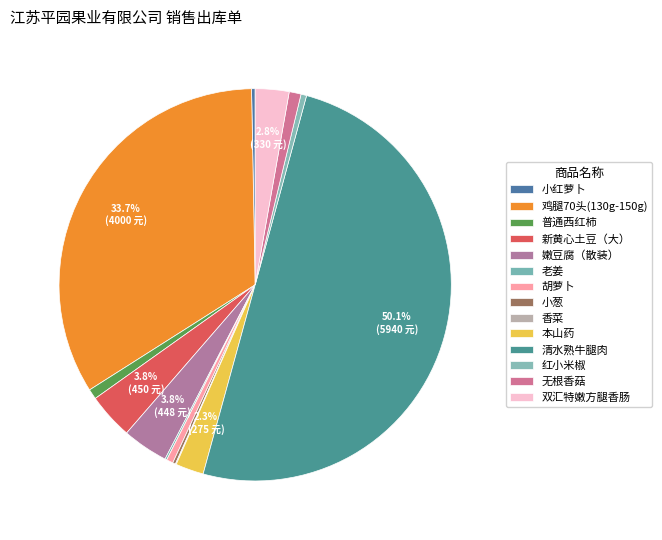

To the nearest percent, what is the difference between the largest and smallest slice percentages?

50%